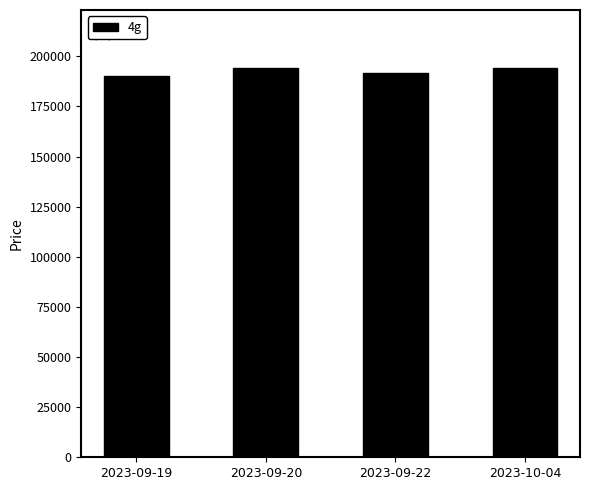

Count the number of data series in this chart.

1